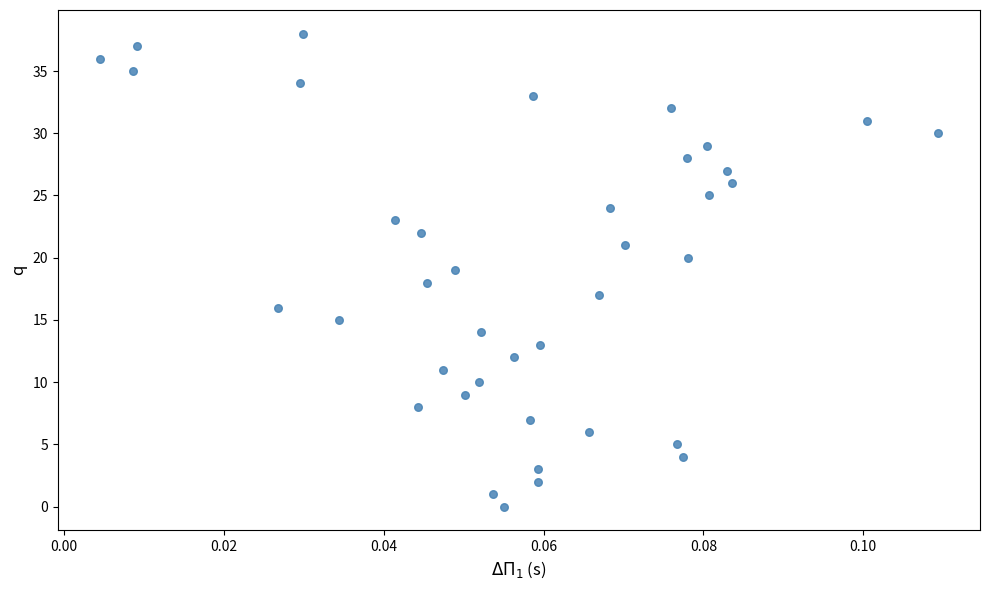

What is the range of Y values (max minus min)?

38